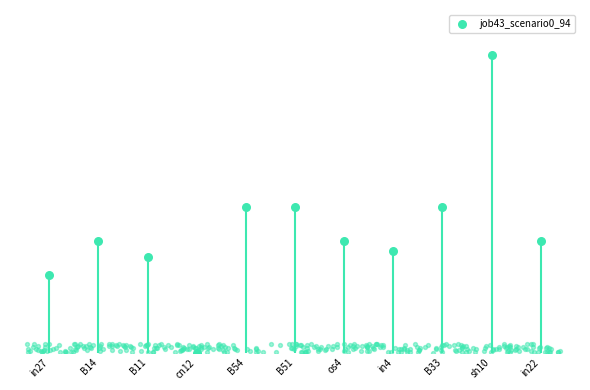

What is the change in value from B11 to B33?

+0.1